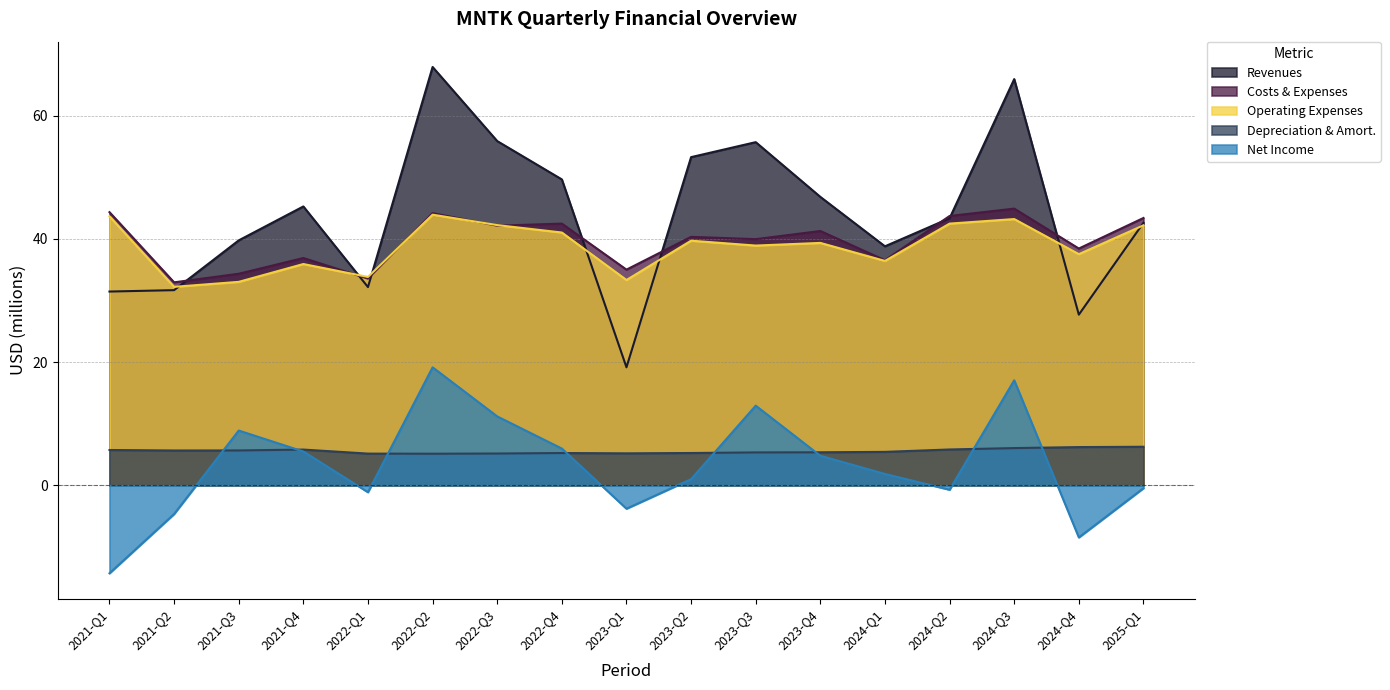

How many values in the Operating Expenses series are below 39?

8